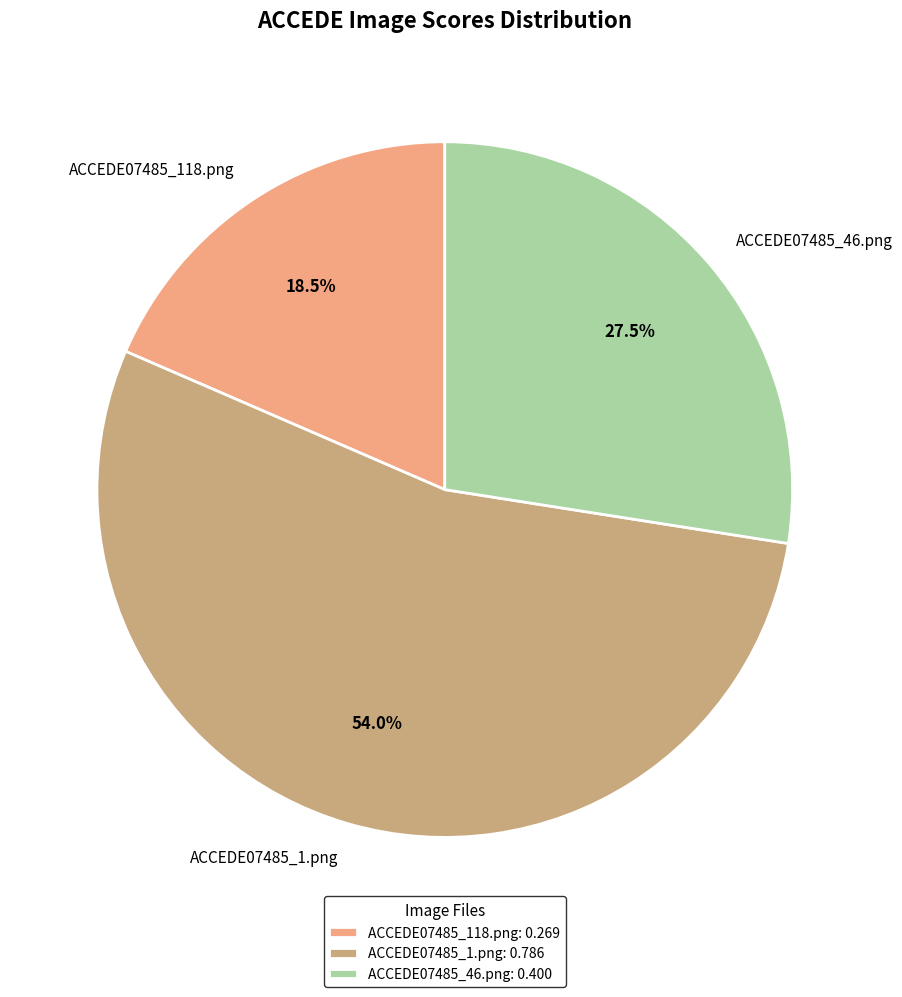

What percentage do ACCEDE07485_46.png and ACCEDE07485_118.png together represent?

46.0%